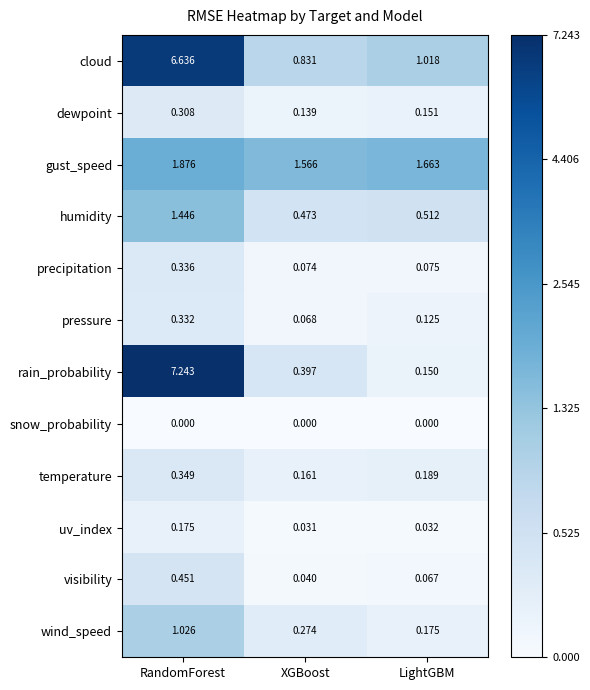

Which series changed the most between XGBoost and LightGBM?

rain_probability